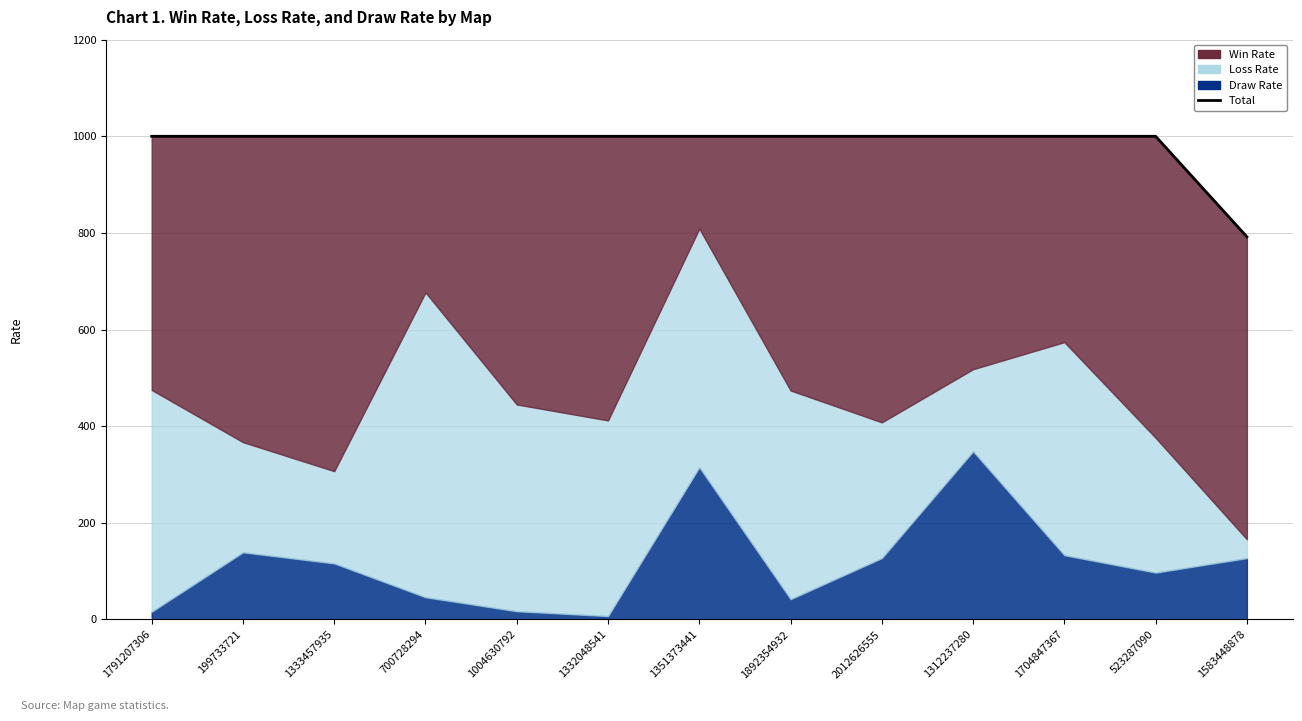

What is the change in value from 523287090 to 1583448878?

-208